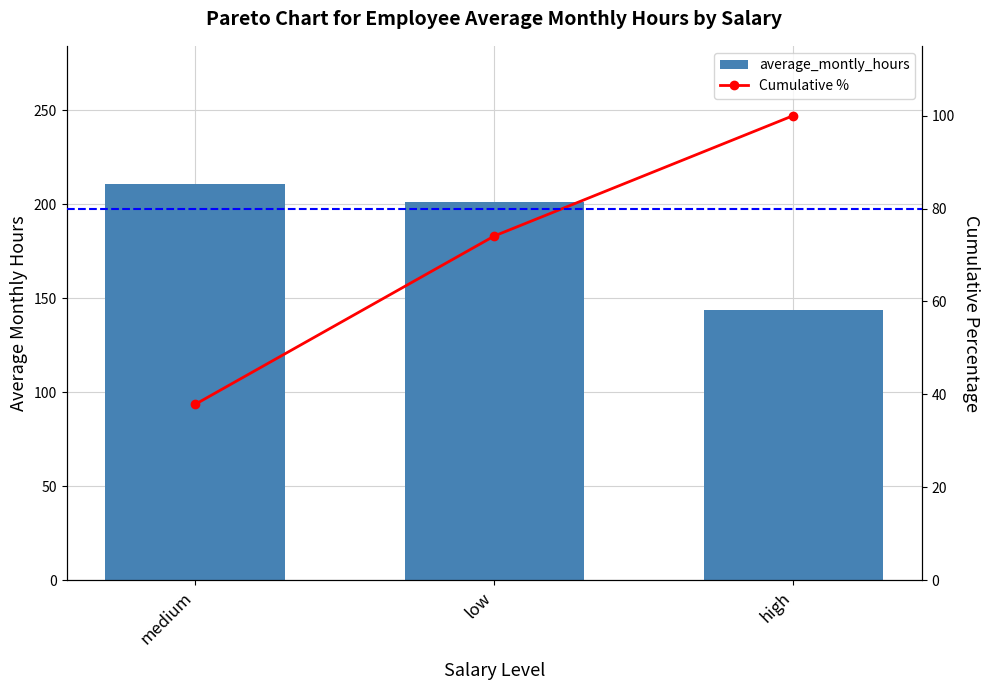

List the labels in order of average_montly_hours value, smallest first.

high, low, medium